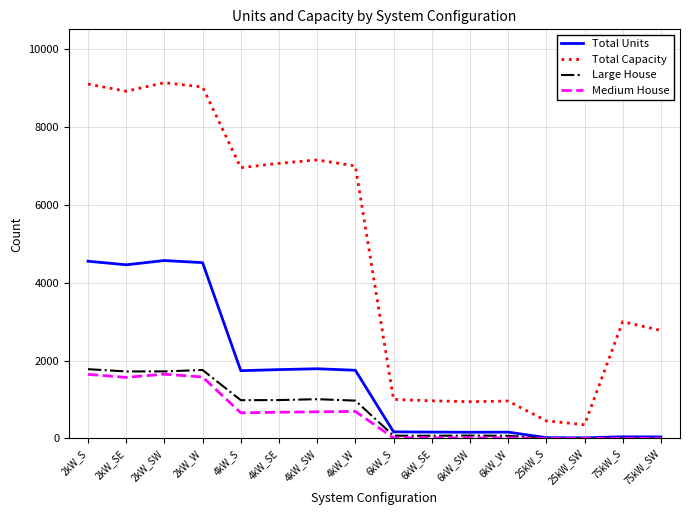

List the series in order of their peak value, highest first.

Total Capacity, Total Units, Large House, Medium House